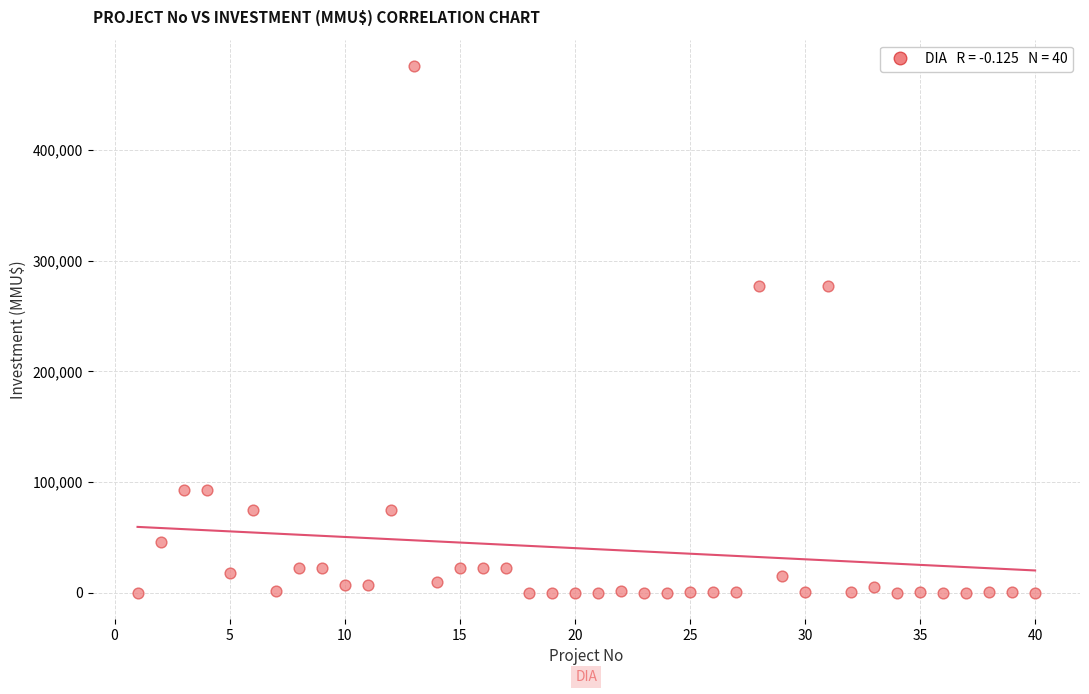

What is the range of Y values (max minus min)?

476000